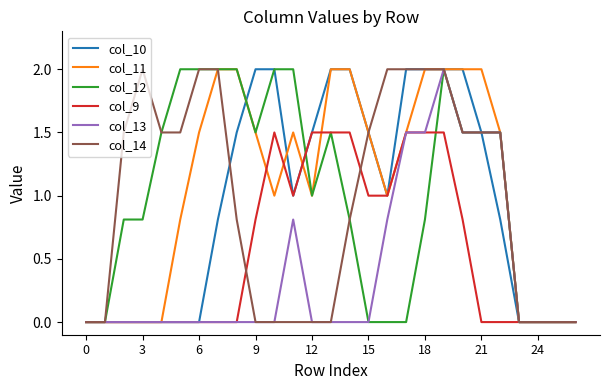

Which series has the largest total across all categories?

col_11